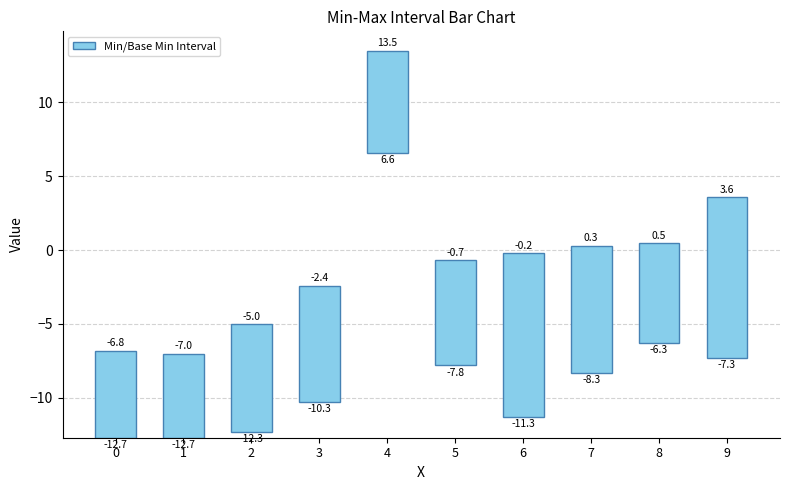

Read the value at 9.

10.9